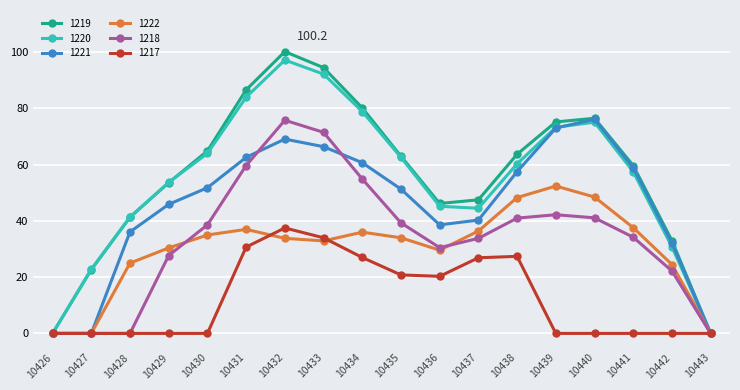

In 1219, how many points are lower than both neighbors (excluding endpoints)?

1